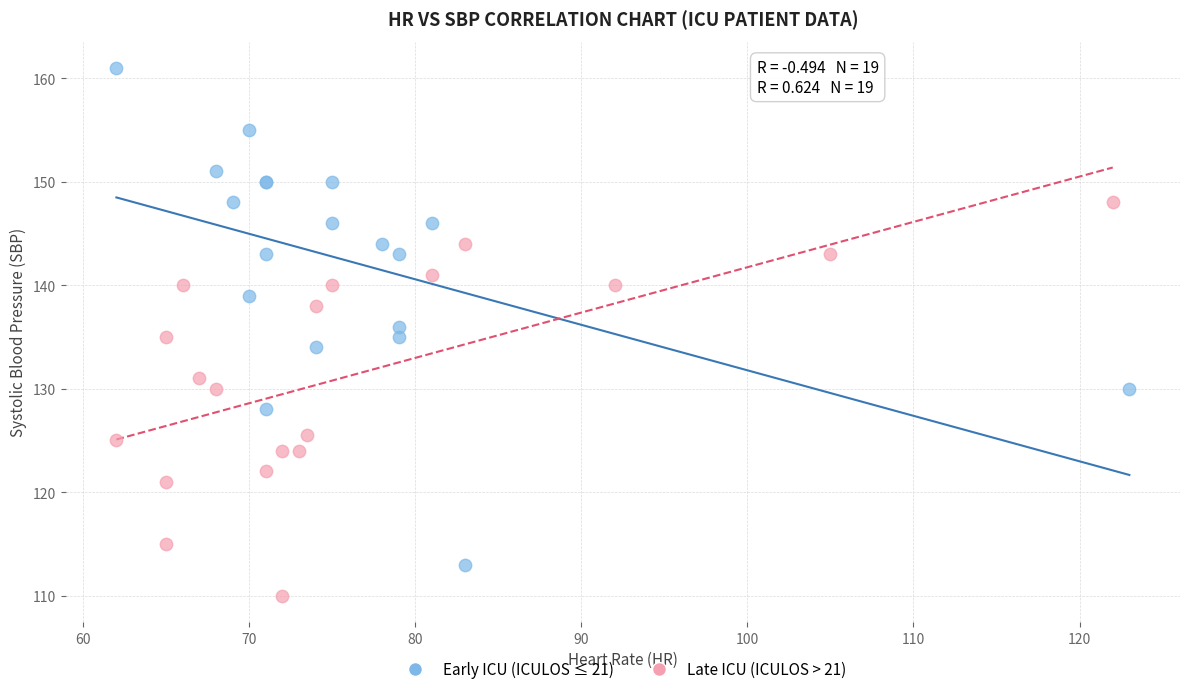

Which series has the widest spread of Y values?

Early ICU (ICULOS ≤ 21)